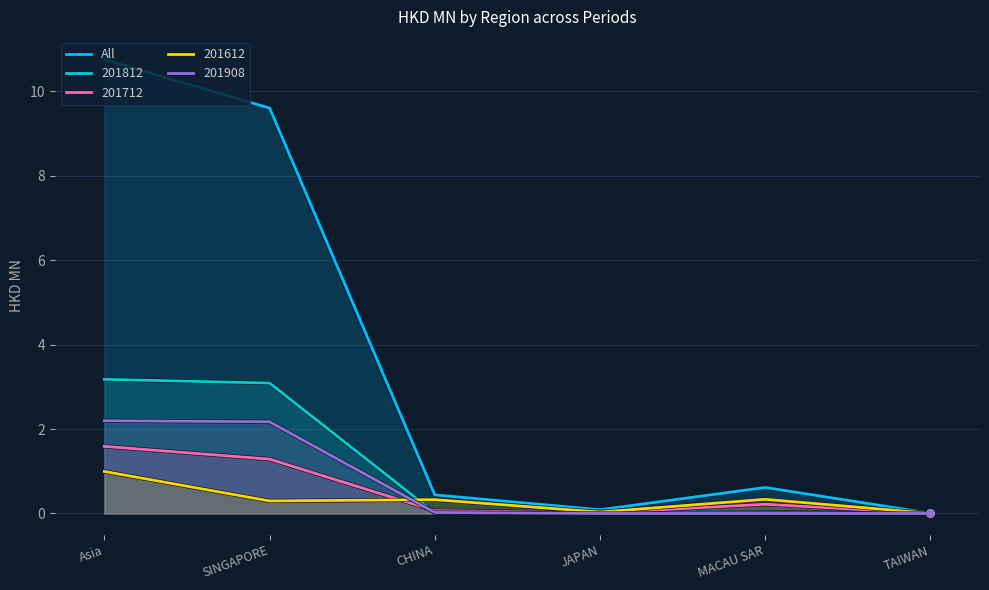

What is the average value?

3.6